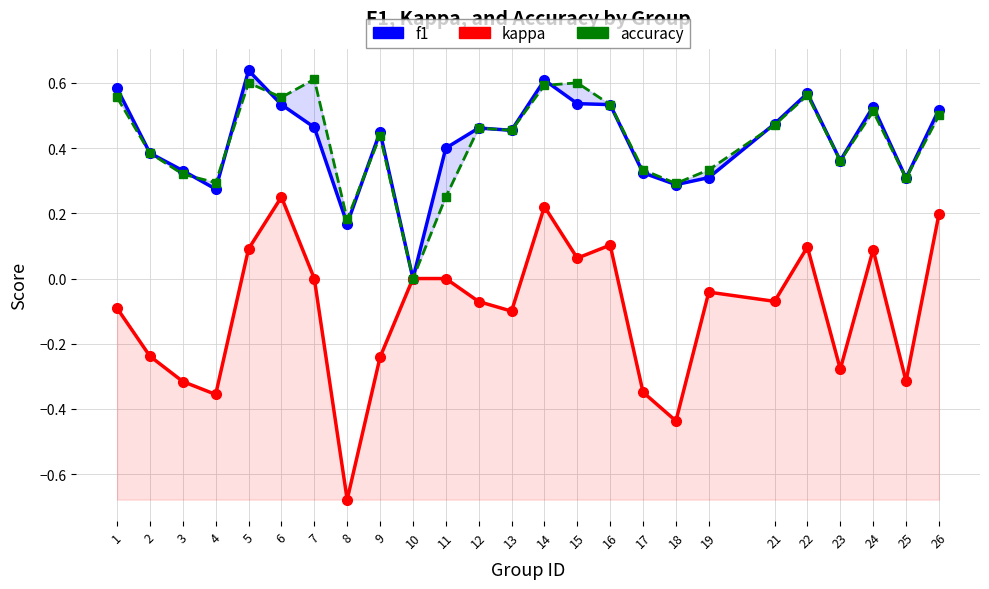

Is it true that f1 equals 0.5 at 25?

False